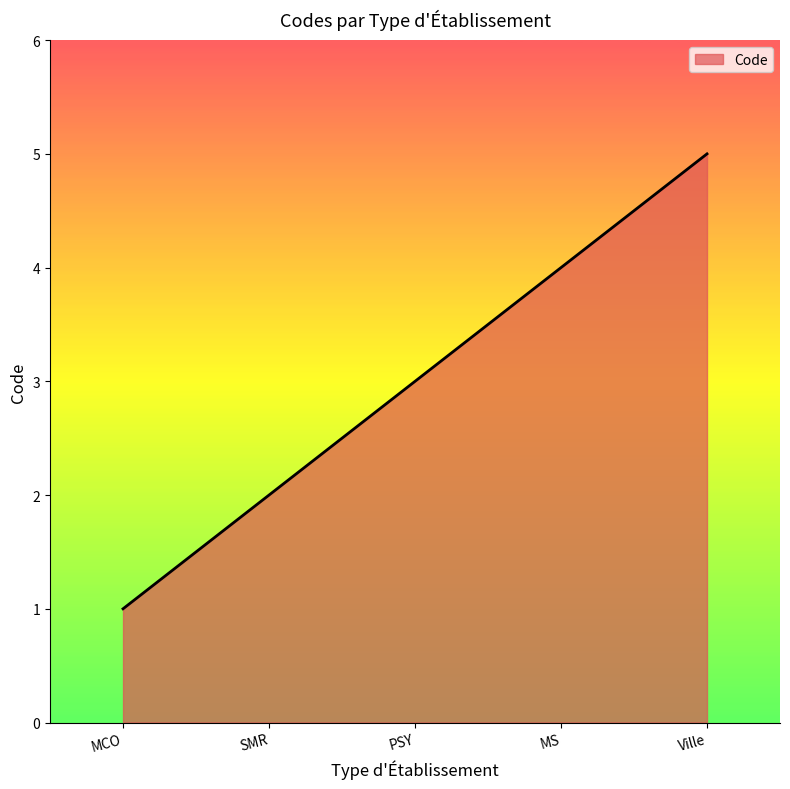

Where is the data nearest to the value 3?

PSY